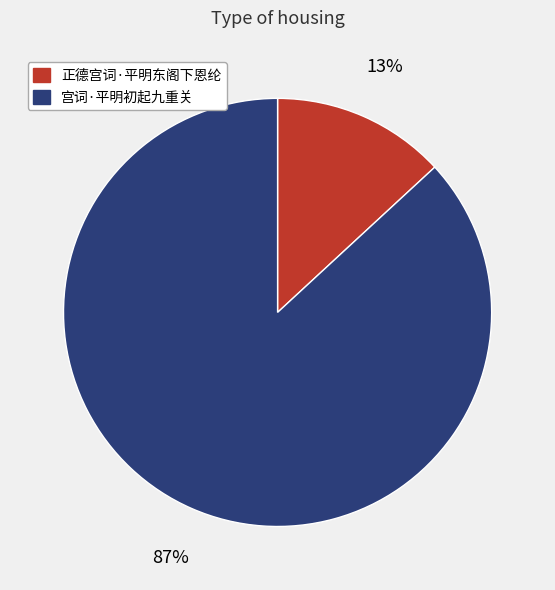

To the nearest percent, what is the average slice percentage?

50%